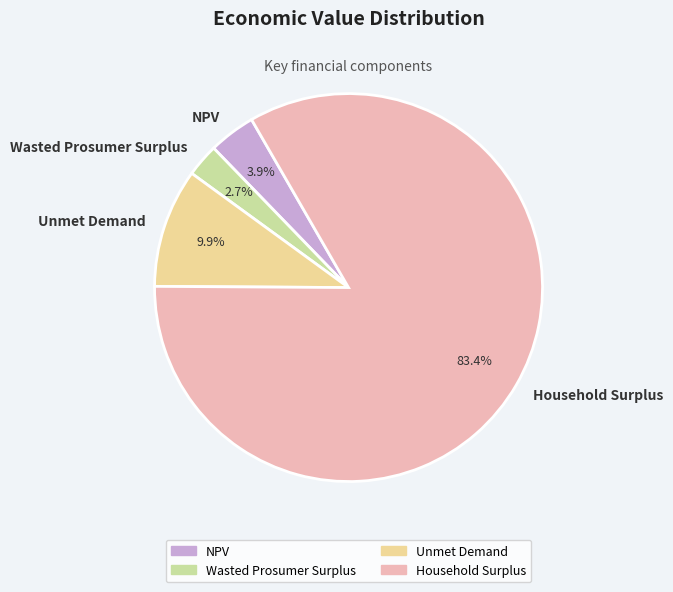

Is the sum of Household Surplus and NPV greater than half?

Yes